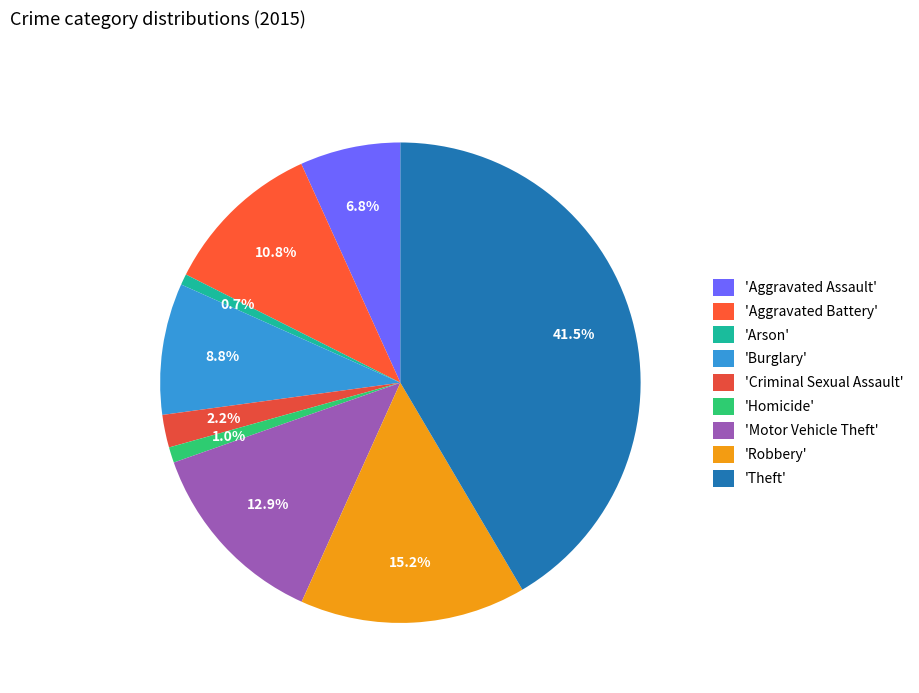

What is the smallest slice in the pie chart?

Arson